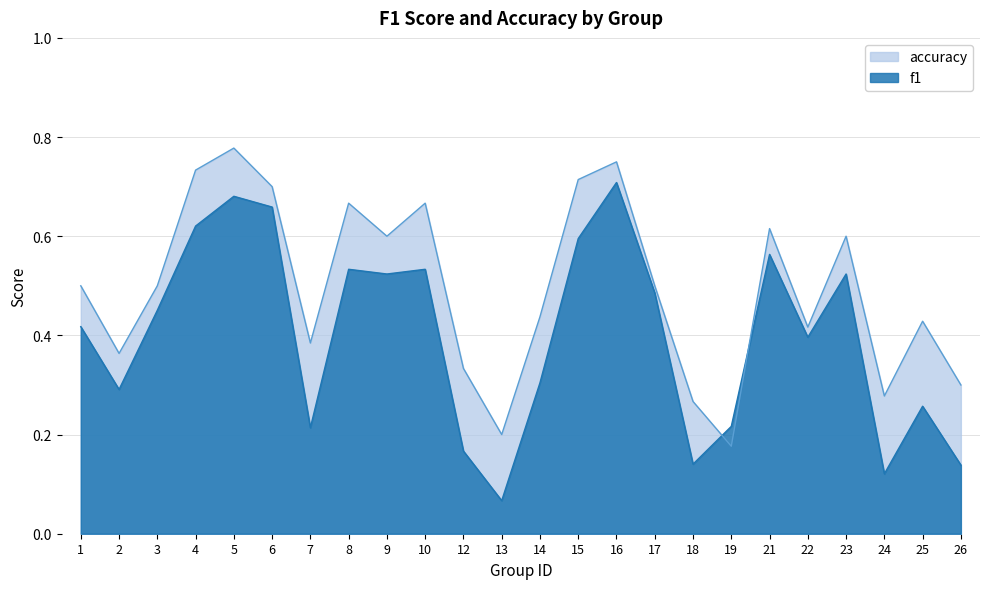

Where do accuracy and f1 first cross each other?

18 and 19